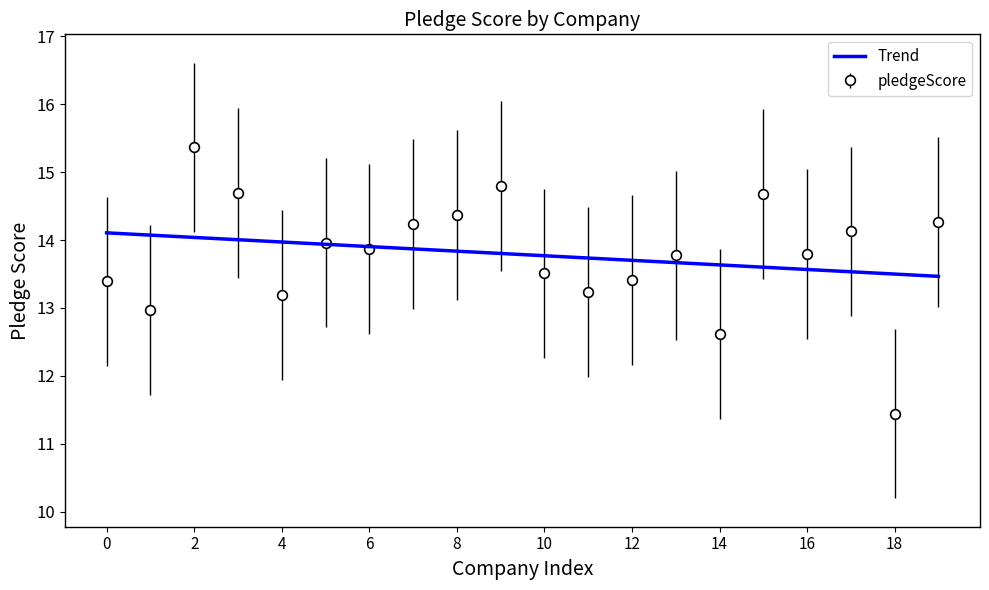

What is the maximum value shown in the chart?

15.4